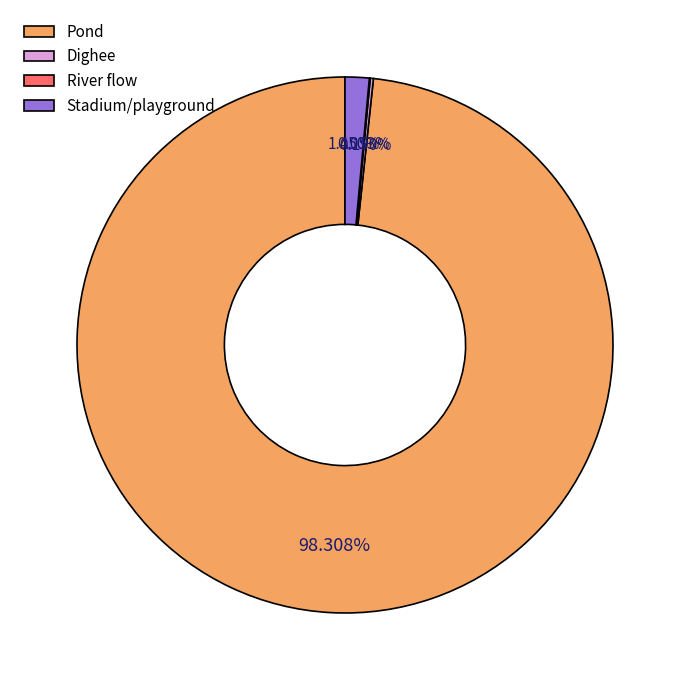

What is the largest slice in the pie chart?

Pond